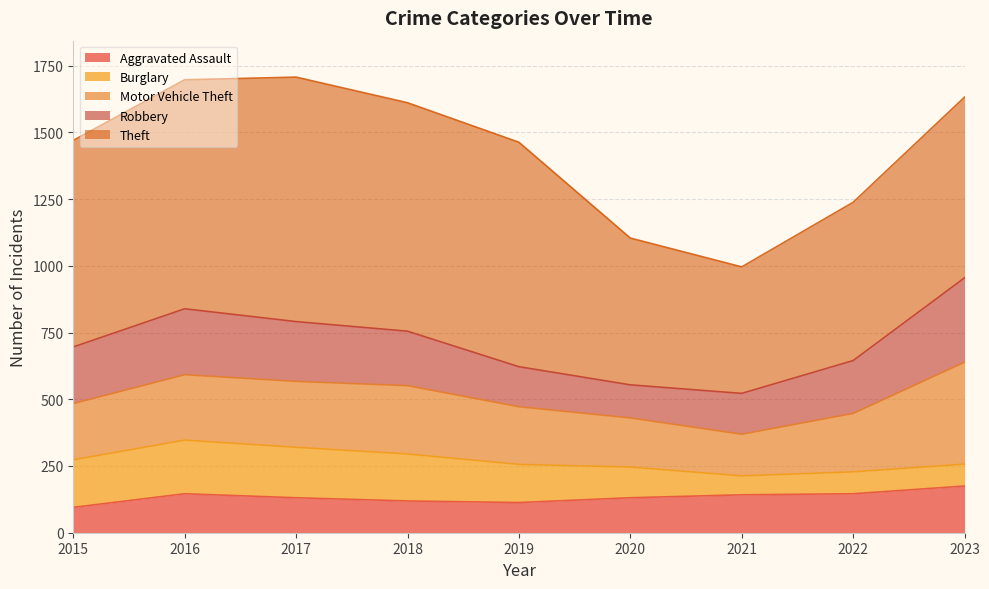

Reading left to right, extract all data points from this chart.

Aggravated Assault: 2015=95	2016=146	2017=131	2018=119	2019=113	2020=131	2021=142	2022=146	2023=175
Burglary: 2015=178	2016=201	2017=189	2018=176	2019=143	2020=115	2021=71	2022=82	2023=82
Motor Vehicle Theft: 2015=211	2016=245	2017=247	2018=256	2019=216	2020=184	2021=156	2022=219	2023=382
Robbery: 2015=212	2016=247	2017=224	2018=204	2019=150	2020=124	2021=153	2022=198	2023=316
Theft: 2015=774	2016=858	2017=916	2018=856	2019=841	2020=550	2021=474	2022=593	2023=677